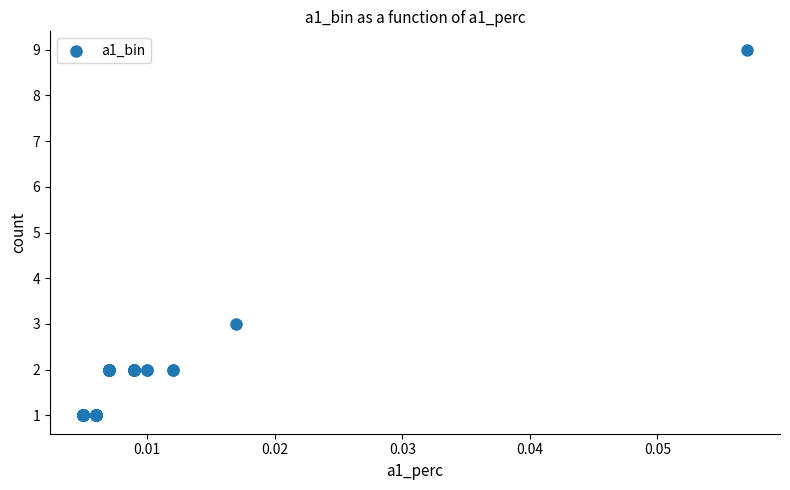

What Y value in the scatter plot is closest to 5?

3